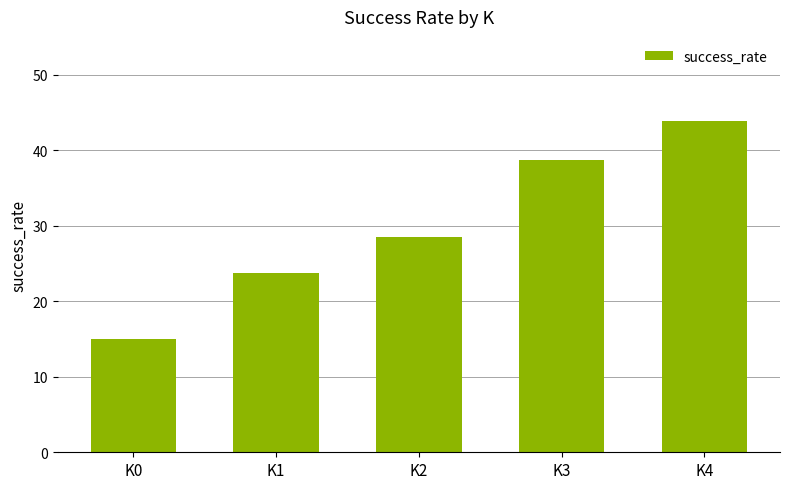

Rank the categories by value from lowest to highest.

K0, K1, K2, K3, K4